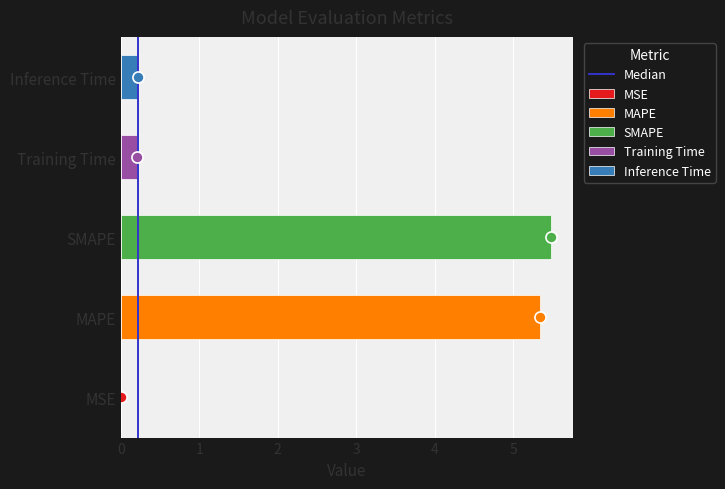

Which has a higher value, 0 or 1?

1